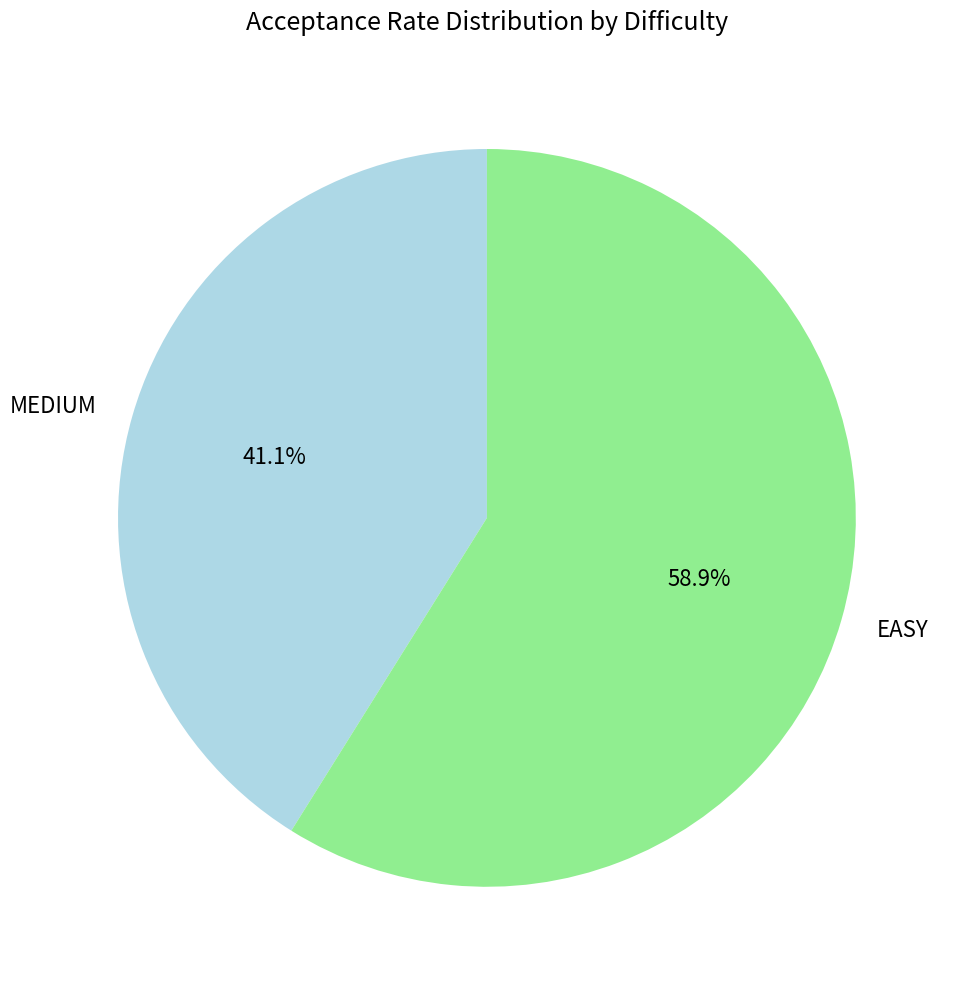

Which category has the smallest portion of the pie?

MEDIUM